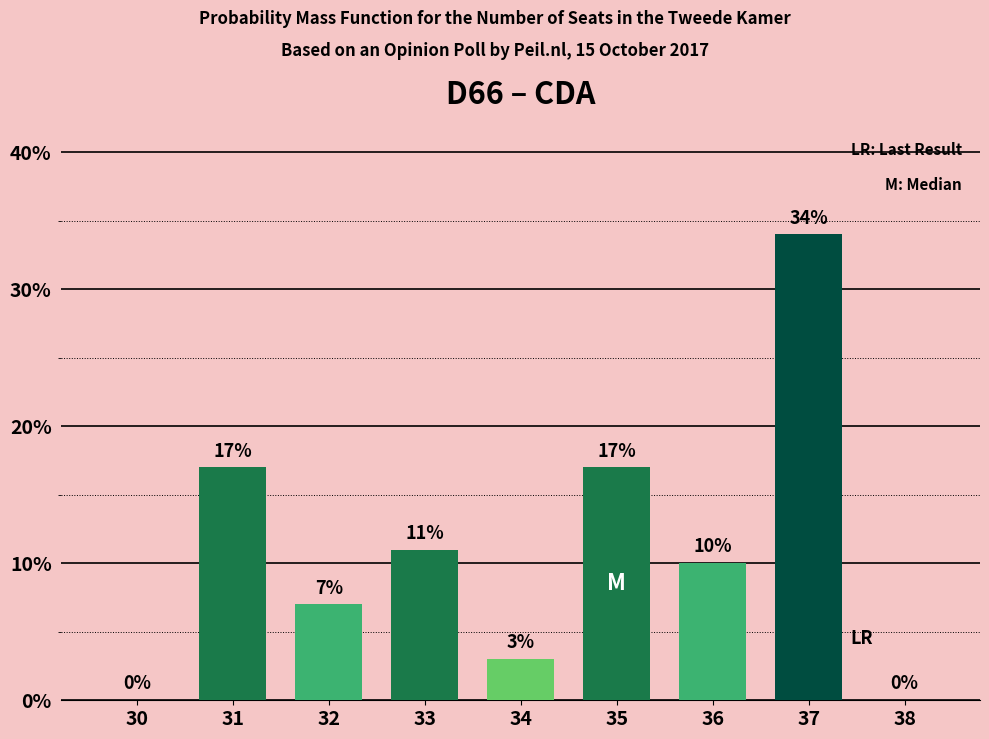

Reading left to right, what are all the values shown in this chart?

30=0	31=17	32=7	33=11	34=3	35=17	36=10	37=34	38=0